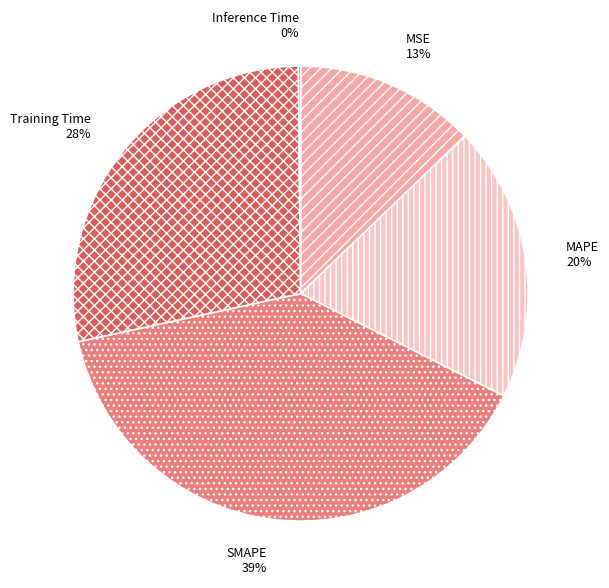

The MSE slice represents 13% of the pie. True or false?

True